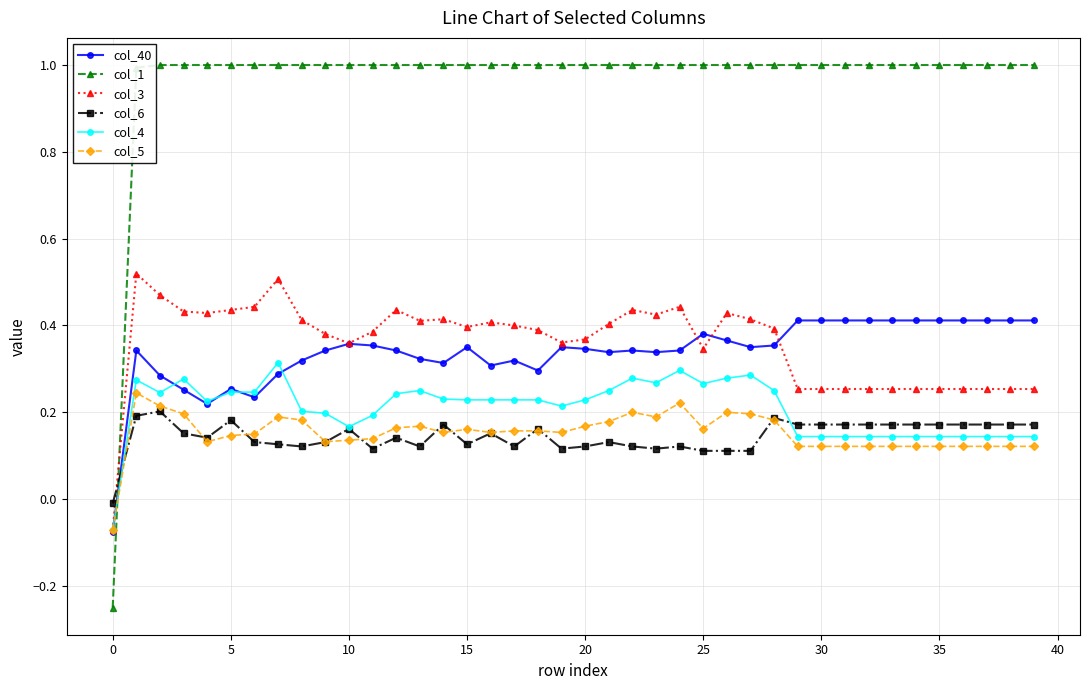

True or false: col_4 has more than 0 interior local peaks.

True